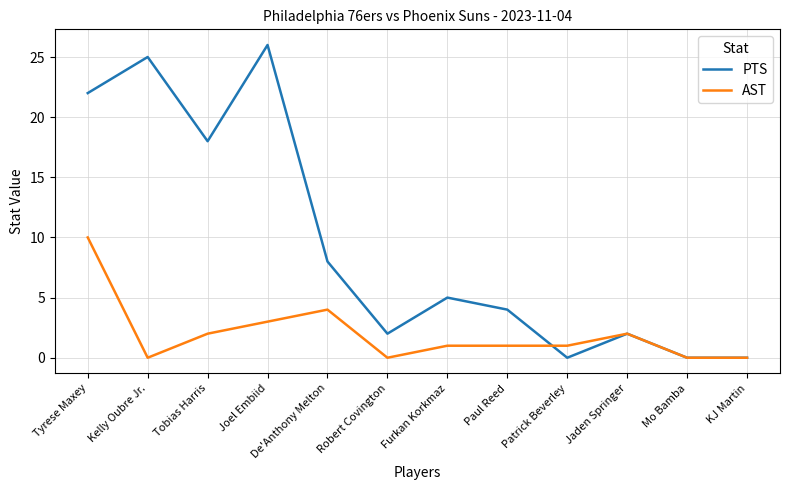

Which series changed the most between Joel Embiid and Patrick Beverley?

PTS